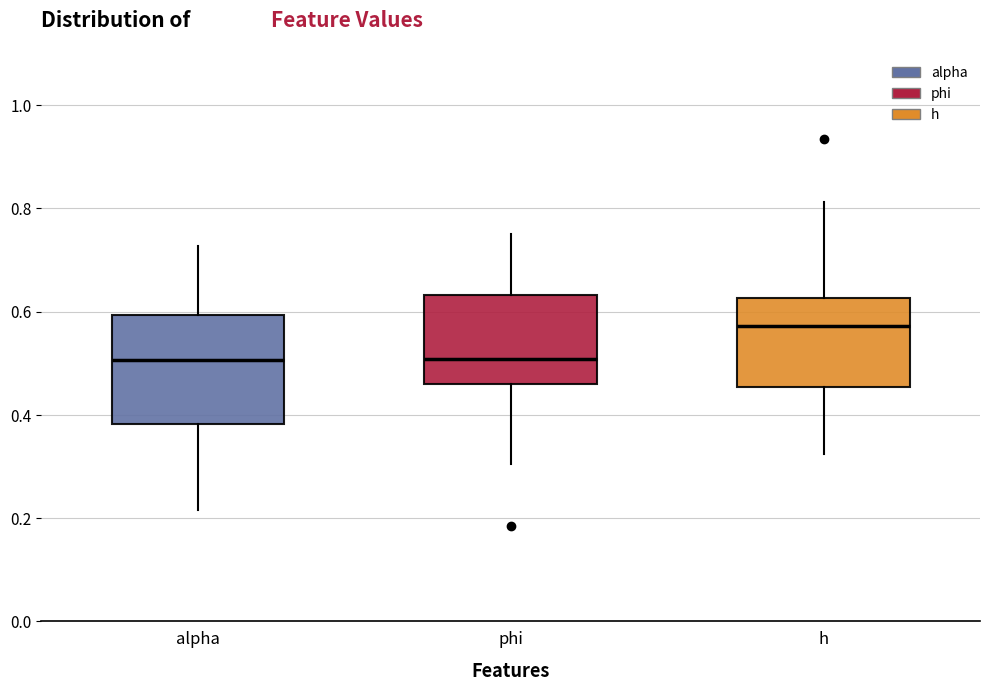

Where is the upper edge of the box for phi on the y-axis? The values are not printed on the chart, so give them approximately, as read against the axis.

0.64